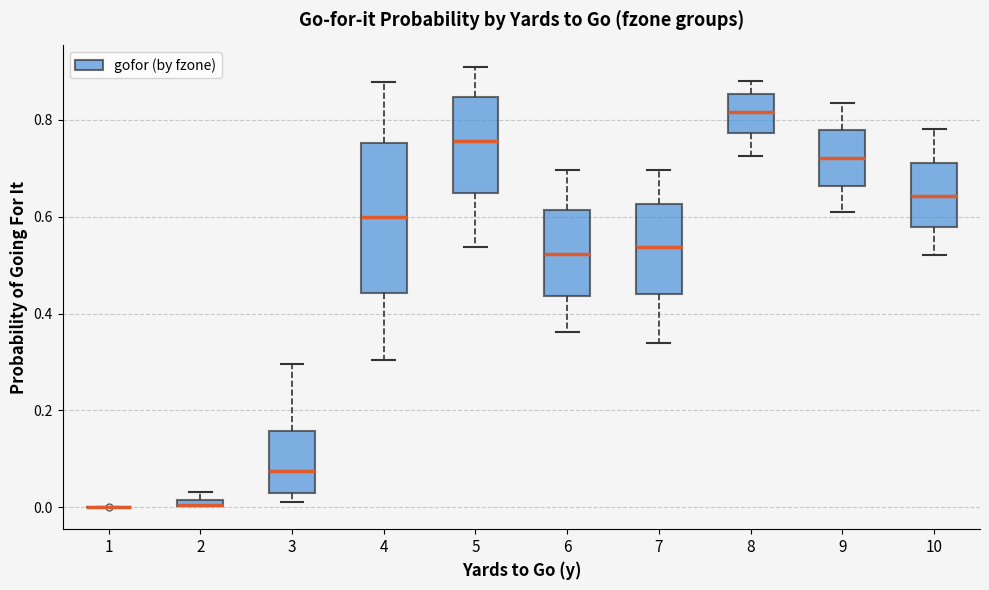

Where is the lower edge of the box at x = 3 on the y-axis? The values are not printed on the chart, so give them approximately, as read against the axis.

0.04